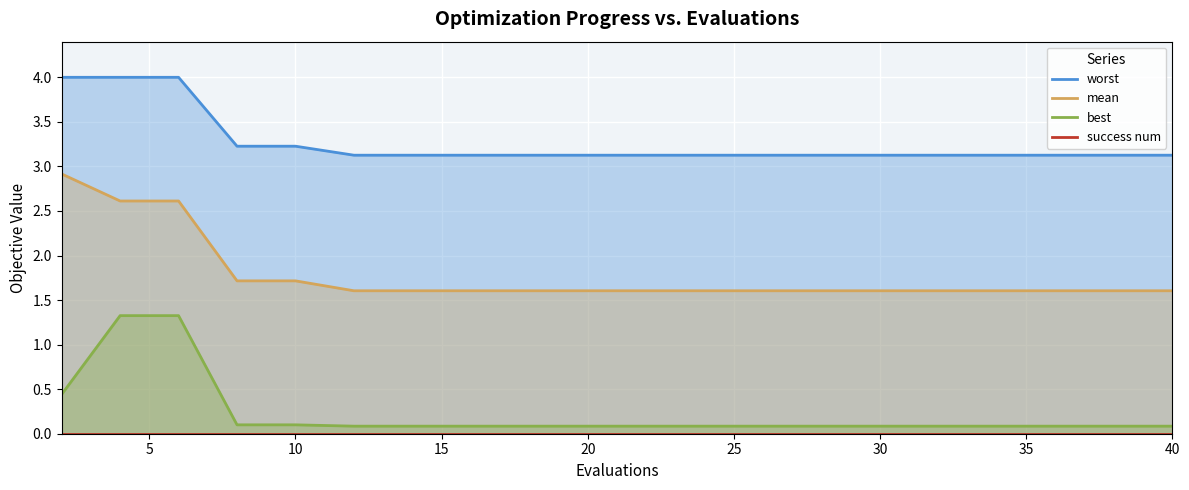

True or false: best has a value of 0.0 at 12.

False